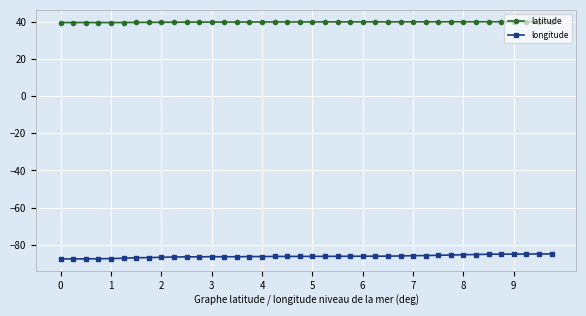

What is the minimum value for latitude?

39.4